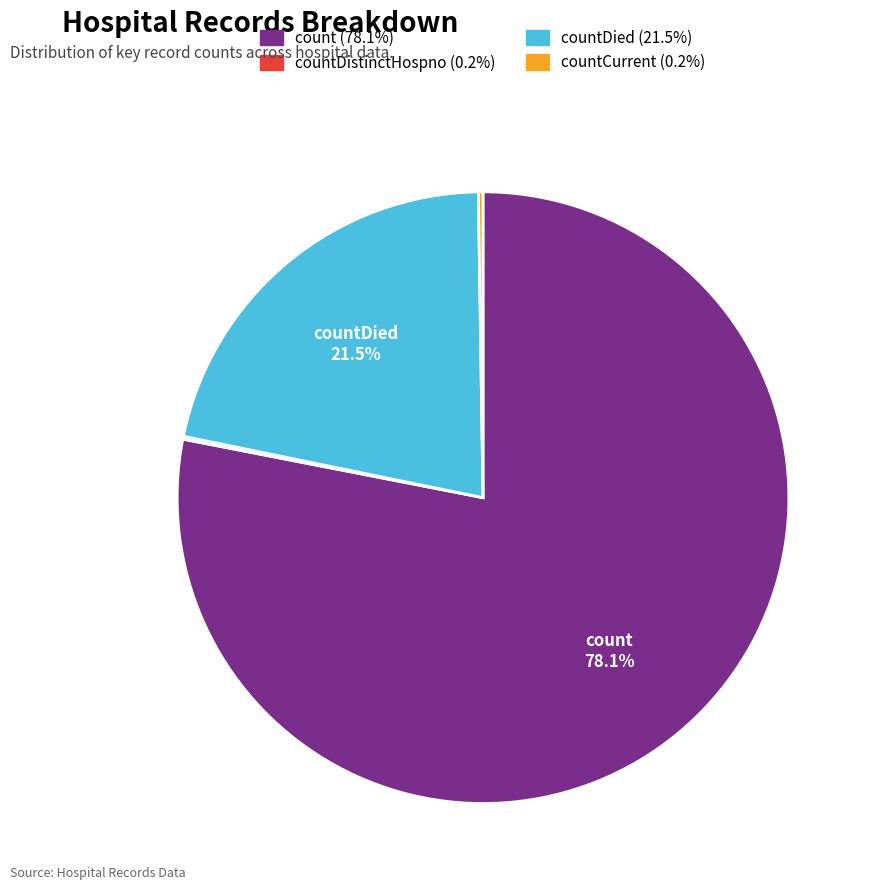

Does any single category account for the majority?

Yes